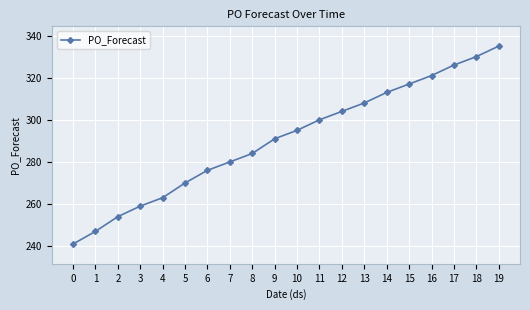

How many data points are less than 295?

10